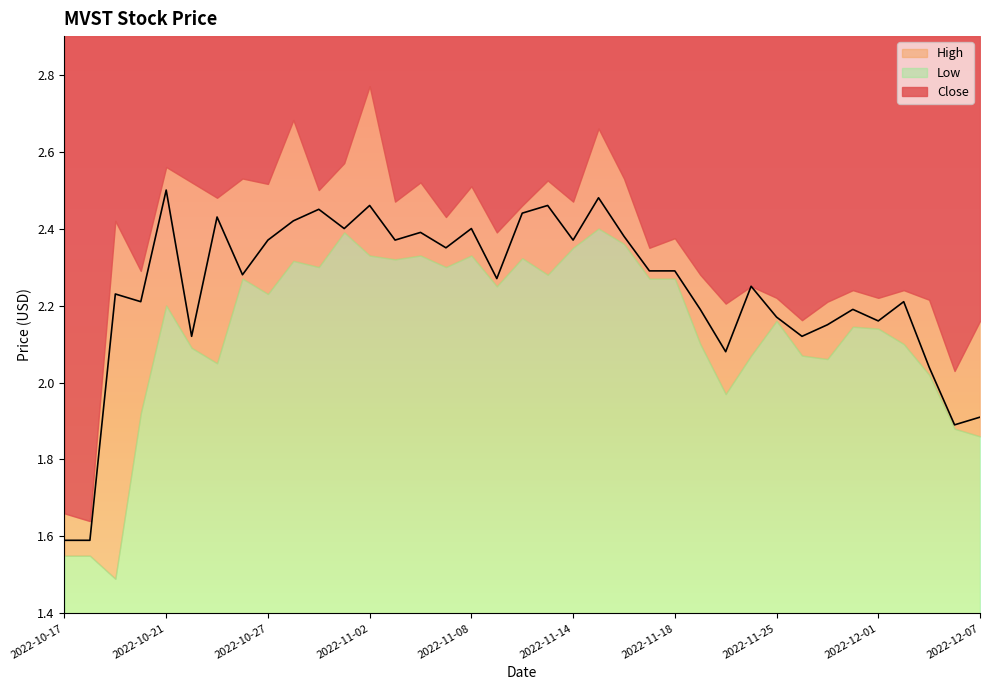

Reading left to right, list all the values displayed in this chart.

Close: 2022-10-17=1.6	2022-10-18=1.6	2022-10-19=2.2	2022-10-20=2.2	2022-10-21=2.5	2022-10-24=2.1	2022-10-25=2.4	2022-10-26=2.3	2022-10-27=2.4	2022-10-28=2.4	2022-10-31=2.5	2022-11-01=2.4	2022-11-02=2.5	2022-11-03=2.4	2022-11-04=2.4	2022-11-07=2.3	2022-11-08=2.4	2022-11-09=2.3	2022-11-10=2.4	2022-11-11=2.5	2022-11-14=2.4	2022-11-15=2.5	2022-11-16=2.4	2022-11-17=2.3	2022-11-18=2.3	2022-11-21=2.2	2022-11-22=2.1	2022-11-23=2.2	2022-11-25=2.2	2022-11-28=2.1	2022-11-29=2.2	2022-11-30=2.2	2022-12-01=2.2	2022-12-02=2.2	2022-12-05=2.0	2022-12-06=1.9	2022-12-07=1.9
High: 2022-10-17=1.7	2022-10-18=1.6	2022-10-19=2.4	2022-10-20=2.3	2022-10-21=2.6	2022-10-24=2.5	2022-10-25=2.5	2022-10-26=2.5	2022-10-27=2.5	2022-10-28=2.7	2022-10-31=2.5	2022-11-01=2.6	2022-11-02=2.8	2022-11-03=2.5	2022-11-04=2.5	2022-11-07=2.4	2022-11-08=2.5	2022-11-09=2.4	2022-11-10=2.5	2022-11-11=2.5	2022-11-14=2.5	2022-11-15=2.7	2022-11-16=2.5	2022-11-17=2.3	2022-11-18=2.4	2022-11-21=2.3	2022-11-22=2.2	2022-11-23=2.2	2022-11-25=2.2	2022-11-28=2.2	2022-11-29=2.2	2022-11-30=2.2	2022-12-01=2.2	2022-12-02=2.2	2022-12-05=2.2	2022-12-06=2.0	2022-12-07=2.2
Low: 2022-10-17=1.5	2022-10-18=1.5	2022-10-19=1.5	2022-10-20=1.9	2022-10-21=2.2	2022-10-24=2.1	2022-10-25=2.0	2022-10-26=2.3	2022-10-27=2.2	2022-10-28=2.3	2022-10-31=2.3	2022-11-01=2.4	2022-11-02=2.3	2022-11-03=2.3	2022-11-04=2.3	2022-11-07=2.3	2022-11-08=2.3	2022-11-09=2.2	2022-11-10=2.3	2022-11-11=2.3	2022-11-14=2.3	2022-11-15=2.4	2022-11-16=2.4	2022-11-17=2.3	2022-11-18=2.3	2022-11-21=2.1	2022-11-22=2.0	2022-11-23=2.1	2022-11-25=2.2	2022-11-28=2.1	2022-11-29=2.1	2022-11-30=2.1	2022-12-01=2.1	2022-12-02=2.1	2022-12-05=2.0	2022-12-06=1.9	2022-12-07=1.9